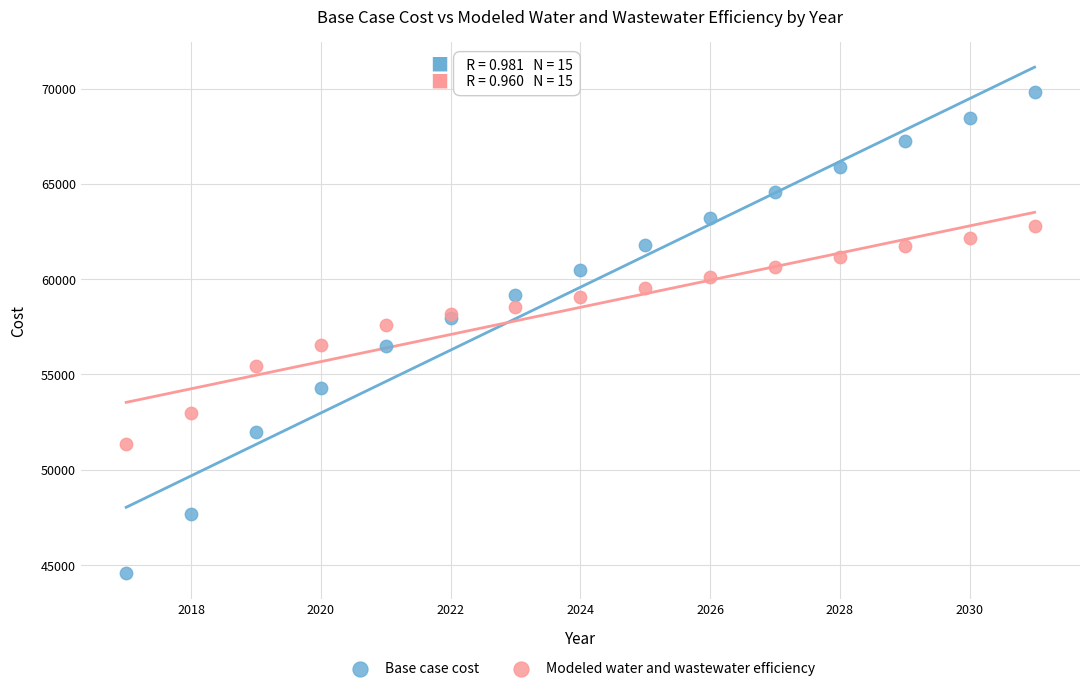

What are all the series names shown in the legend?

Base case cost, Modeled water and wastewater efficiency